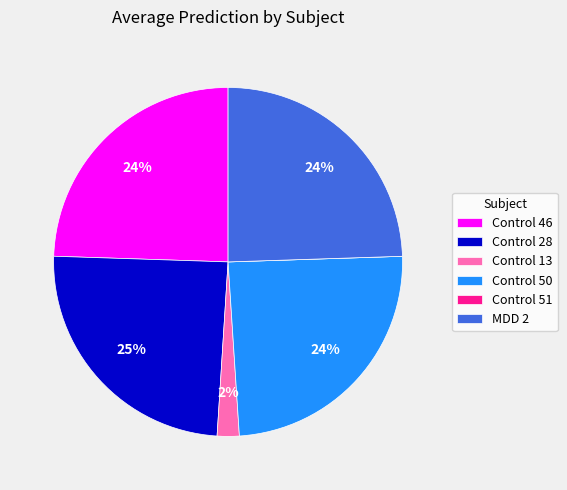

The Control 28 slice represents 25% of the pie. True or false?

True